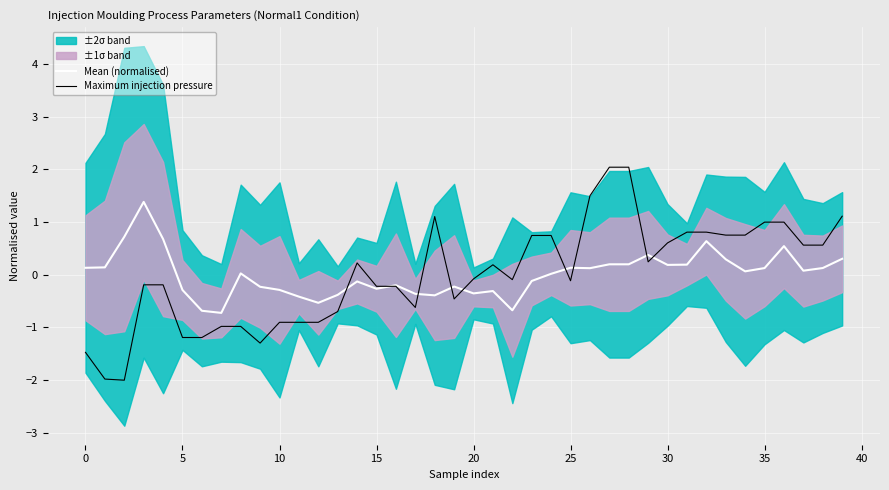

The Mean (normalised) series shows -0.3 at 10. True or false?

True